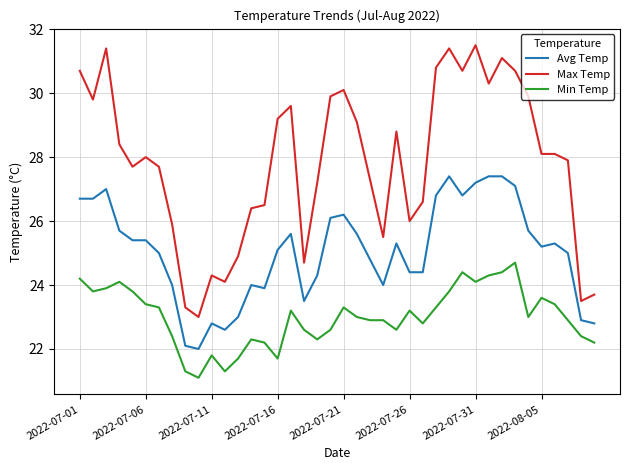

Count the number of categories in the chart.

40